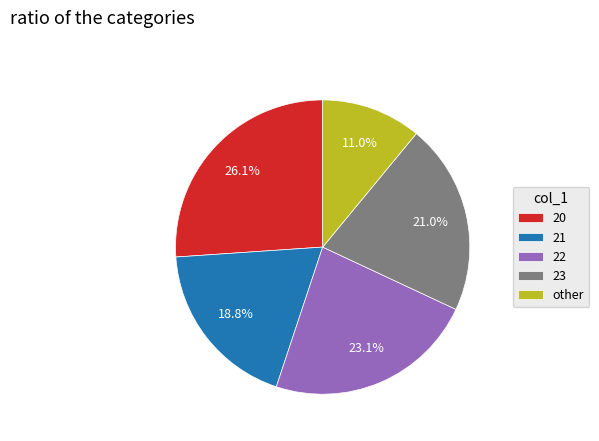

How much of the chart is everything except 21?

81.2%